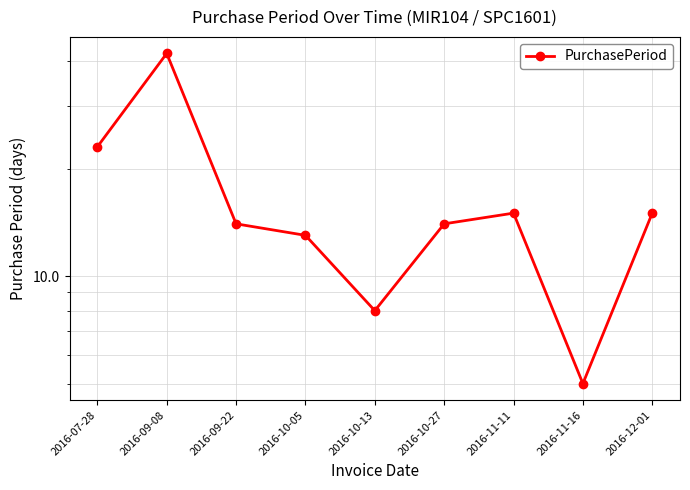

Rank the categories by value from lowest to highest.

2016-11-16, 2016-10-13, 2016-10-05, 2016-09-22, 2016-10-27, 2016-11-11, 2016-12-01, 2016-07-28, 2016-09-08